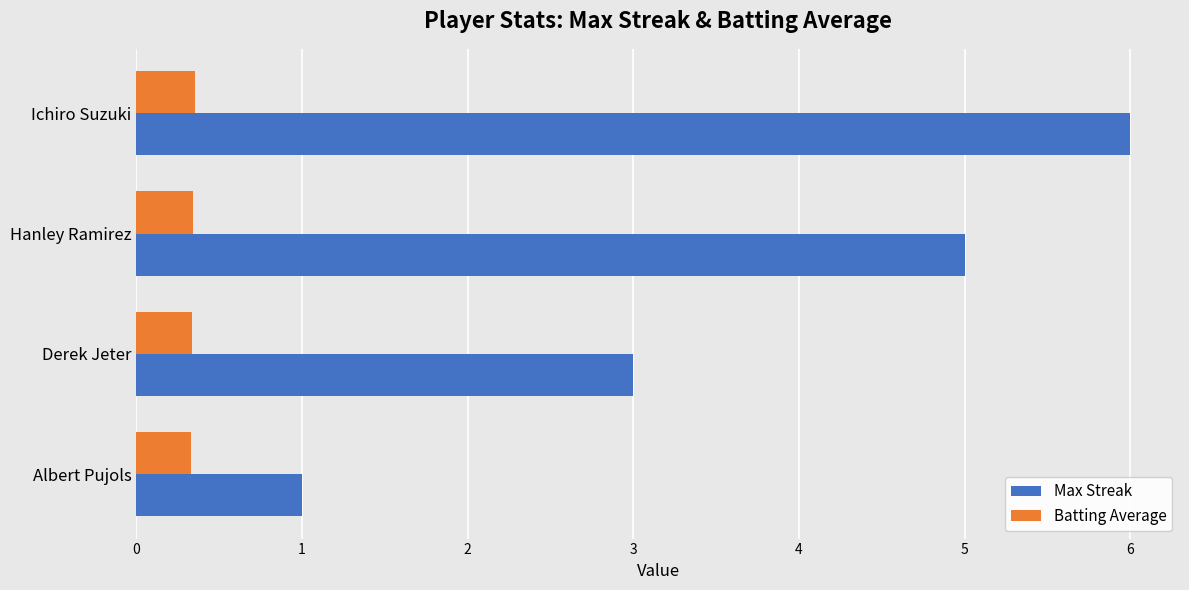

What is the minimum value for Max Streak?

1.0